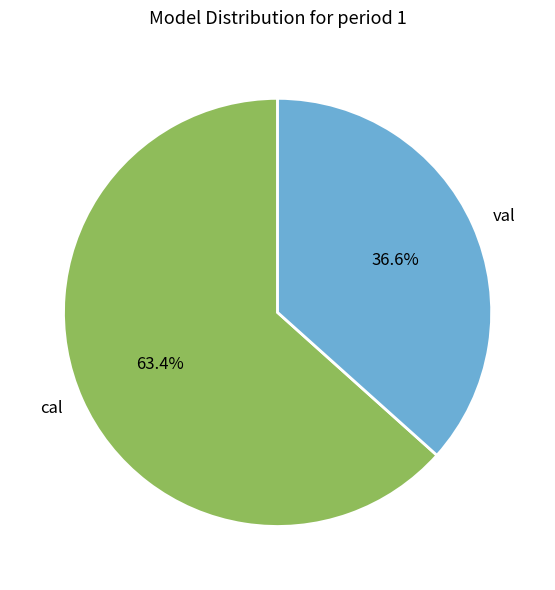

What portion of the pie excludes cal?

36.6%